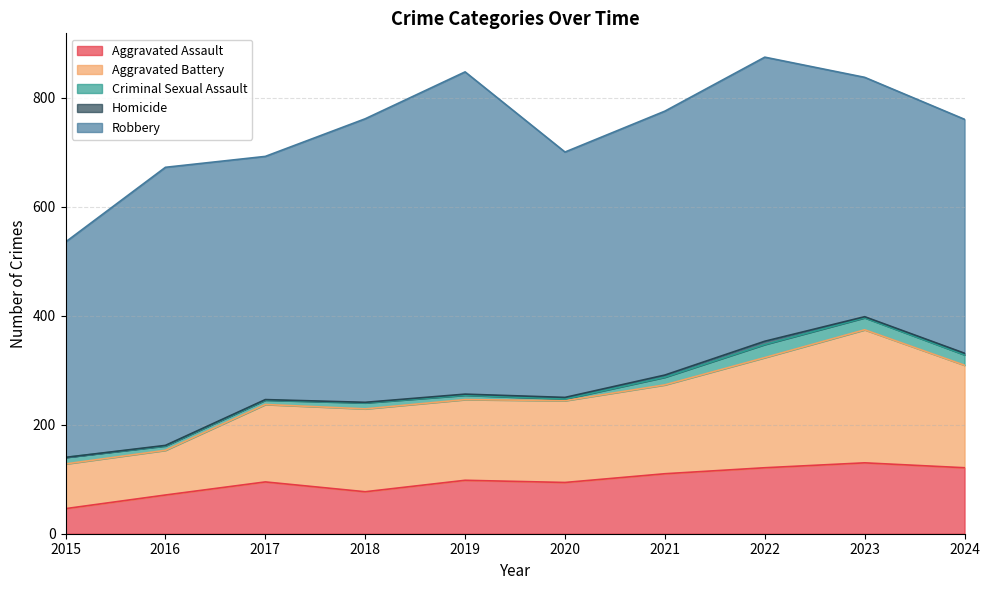

True or false: Homicide and Robbery intersect in this chart.

False